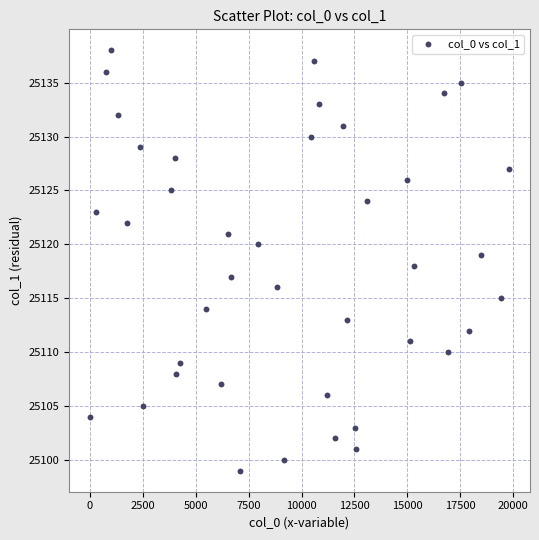

What is the range of Y values (max minus min)?

39